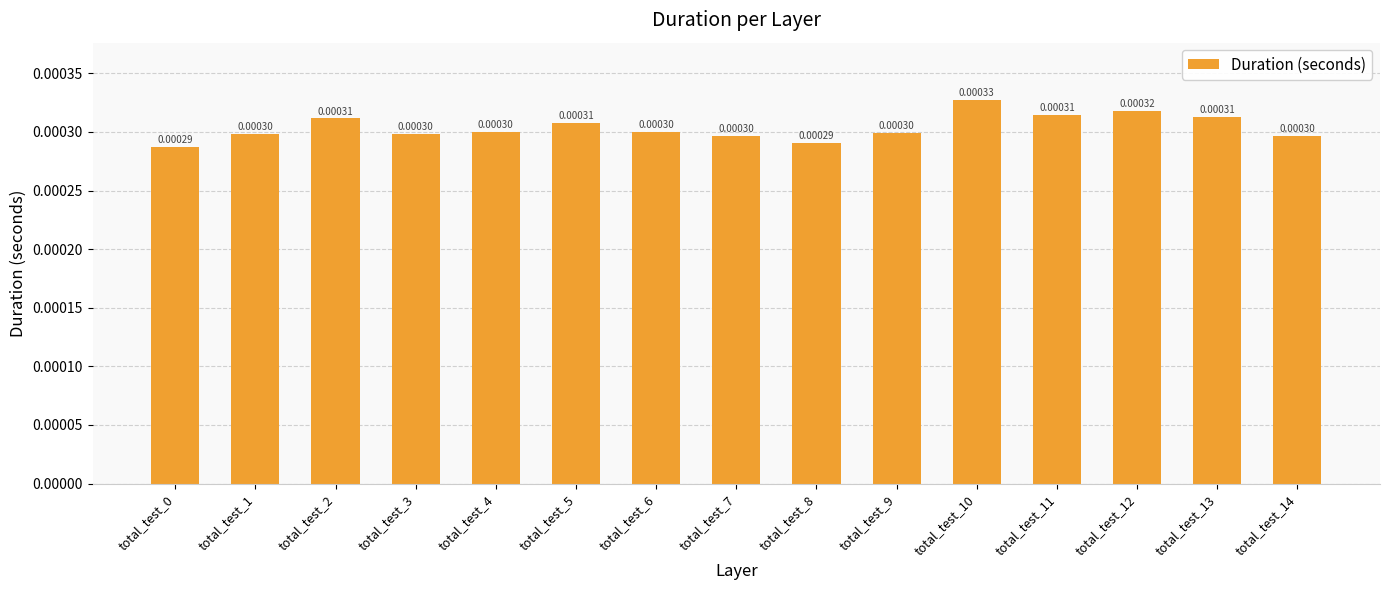

Count the number of data series in this chart.

1